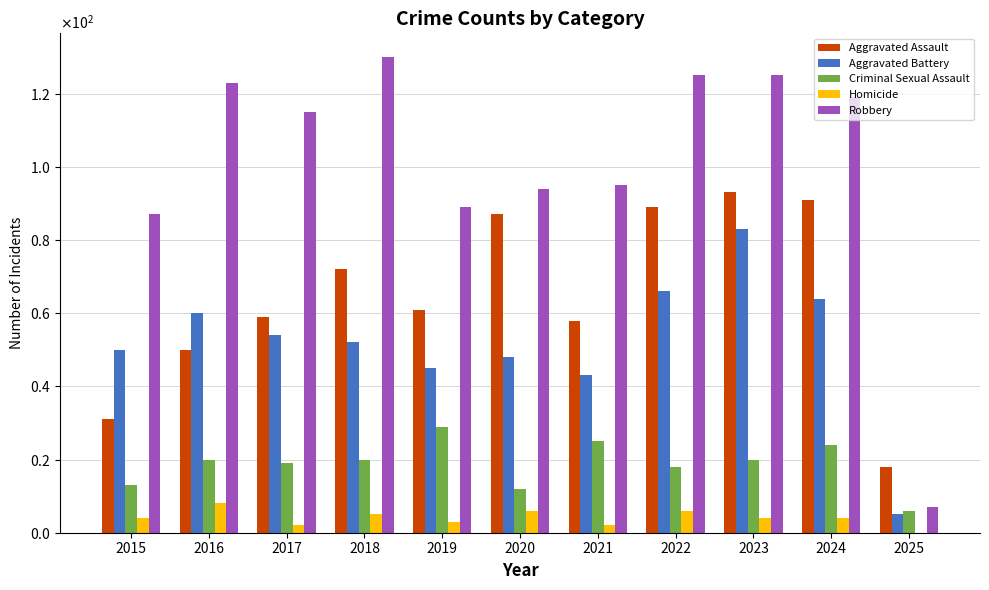

What is the value of the Homicide bar at the 3rd from the left?

2